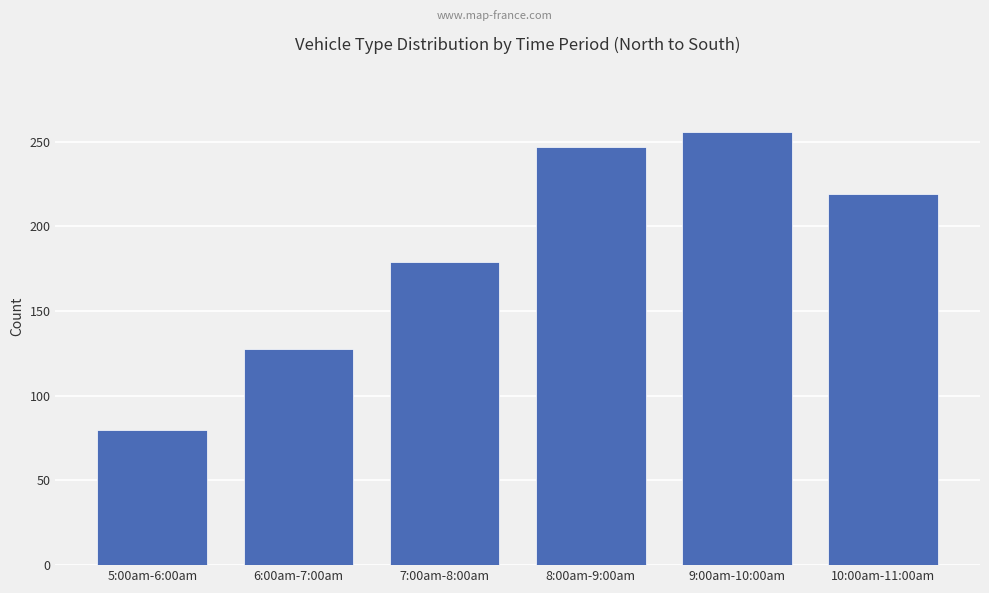

Between 5:00am-6:00am and 10:00am-11:00am, which is larger?

10:00am-11:00am